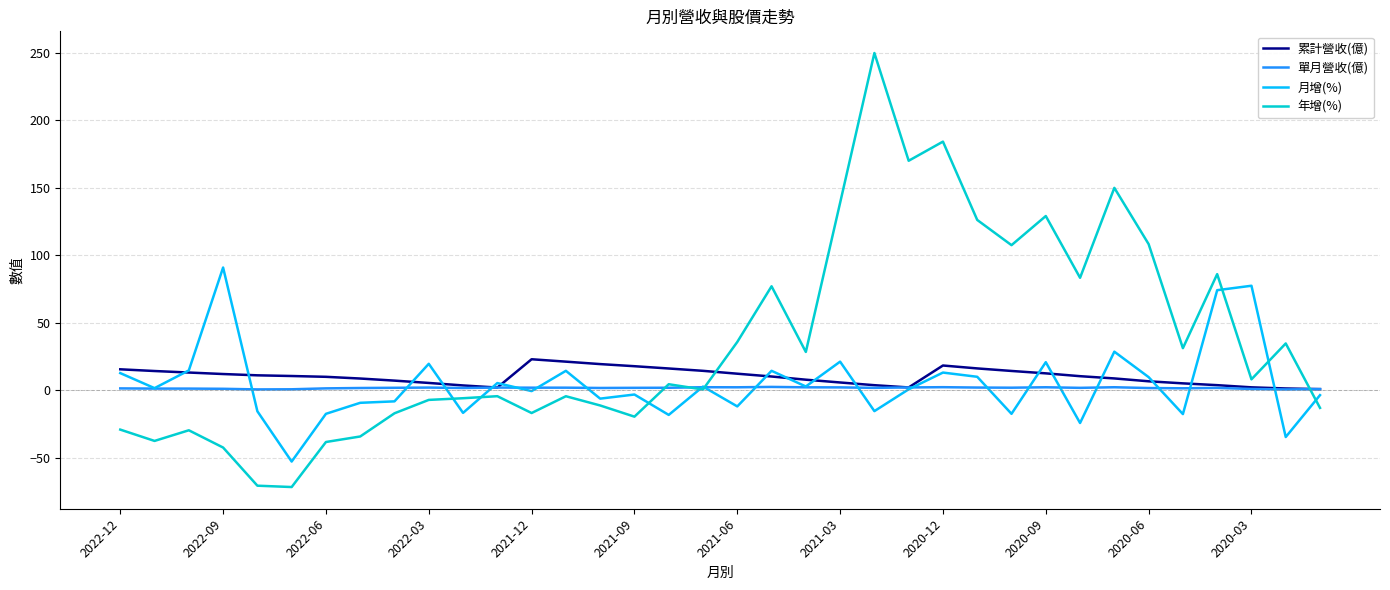

List the series in order of their peak value, lowest first.

單月營收(億), 累計營收(億), 月增(%), 年增(%)